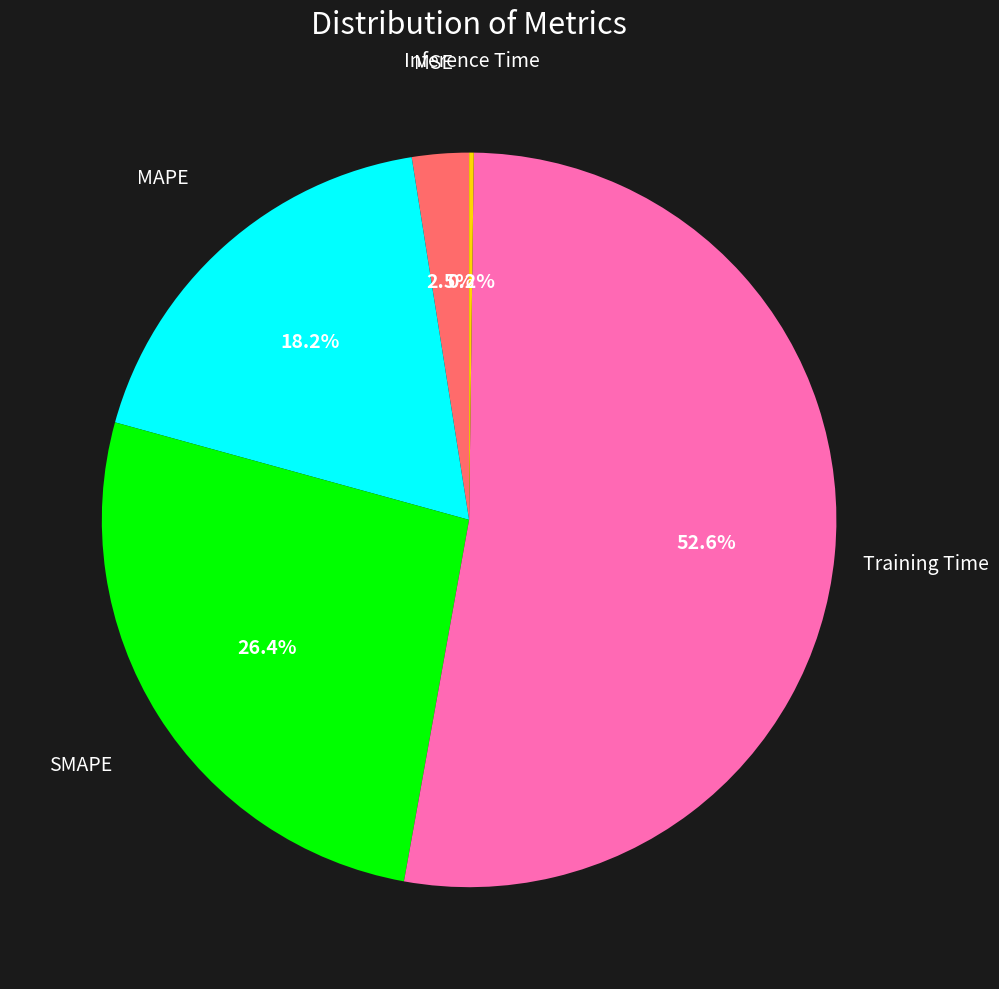

Is there a majority slice in this chart?

Yes